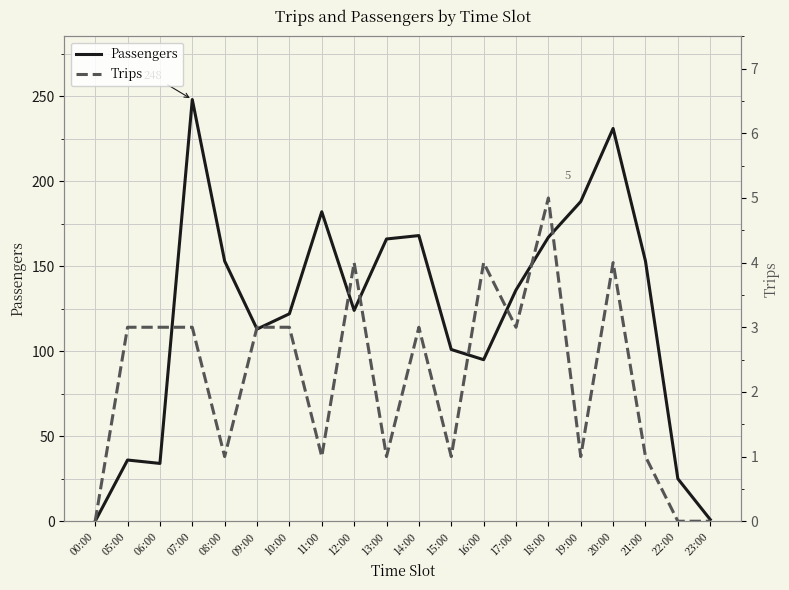

The value of Trips at 22:00 is -3. True or false?

False